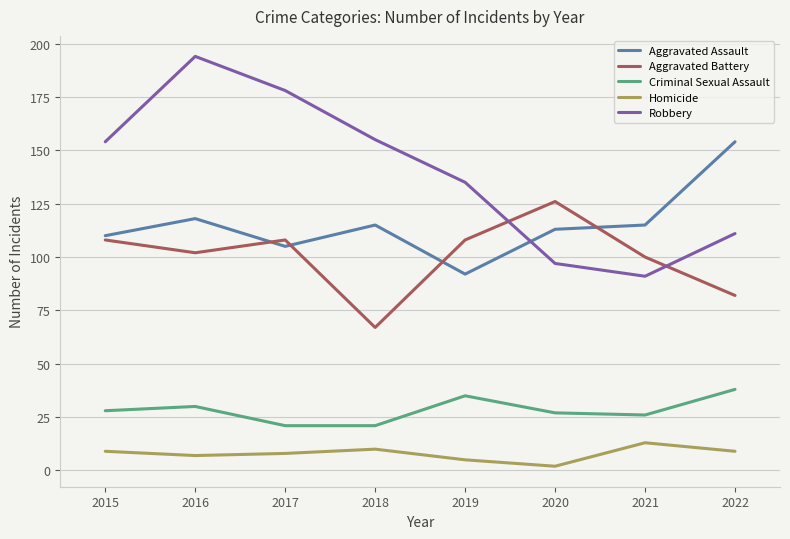

True or false: Robbery and Criminal Sexual Assault cross at least once.

False